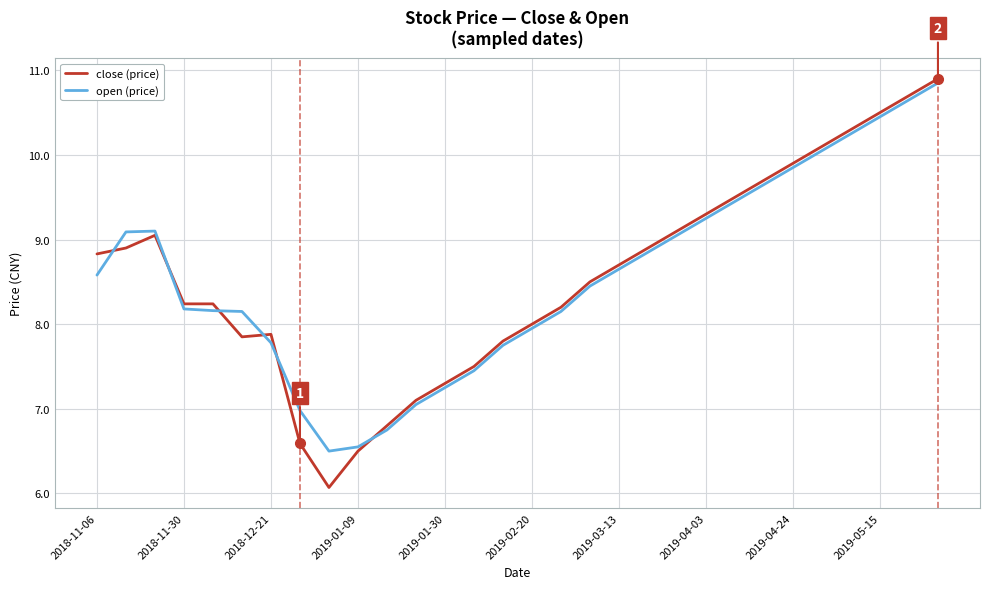

Which series has the largest range (max minus min)?

close (price)